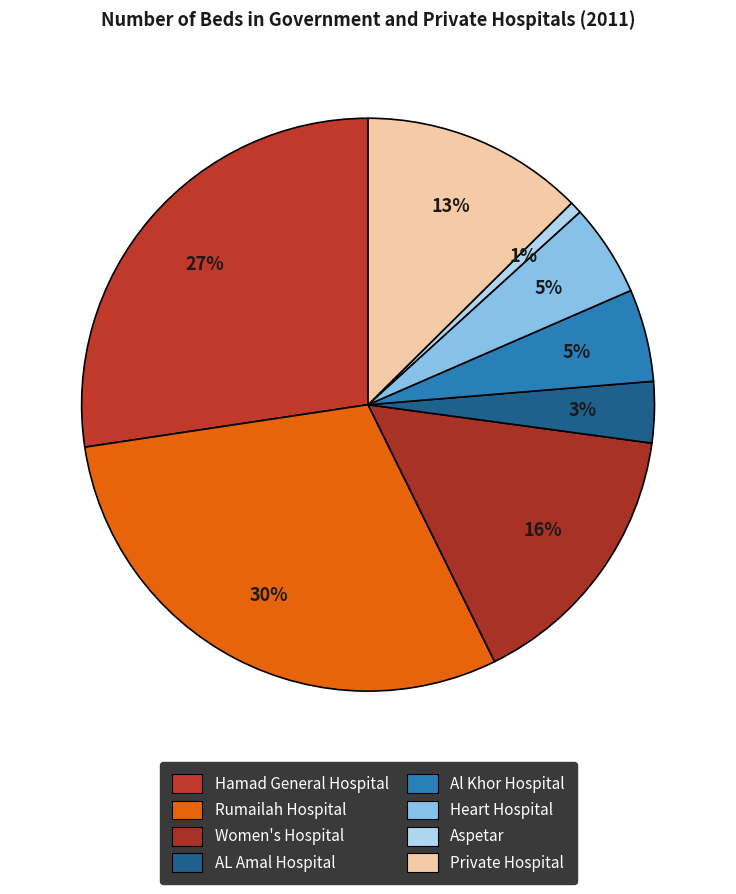

Which category has the smallest portion of the pie?

Aspetar